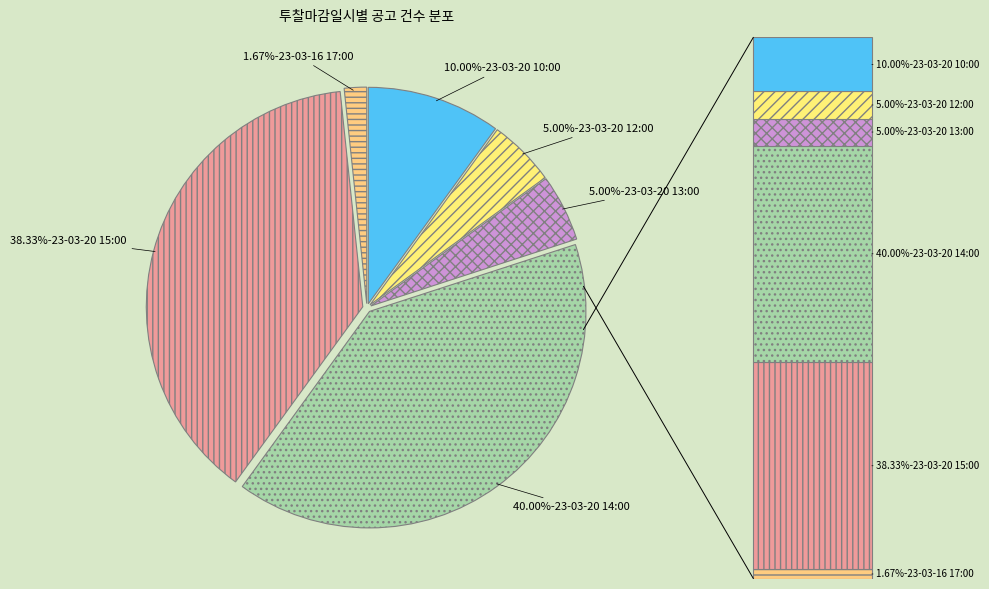

To the nearest percent, what is the combined percentage of 23-03-20 14:00 and 23-03-20 15:00?

78%